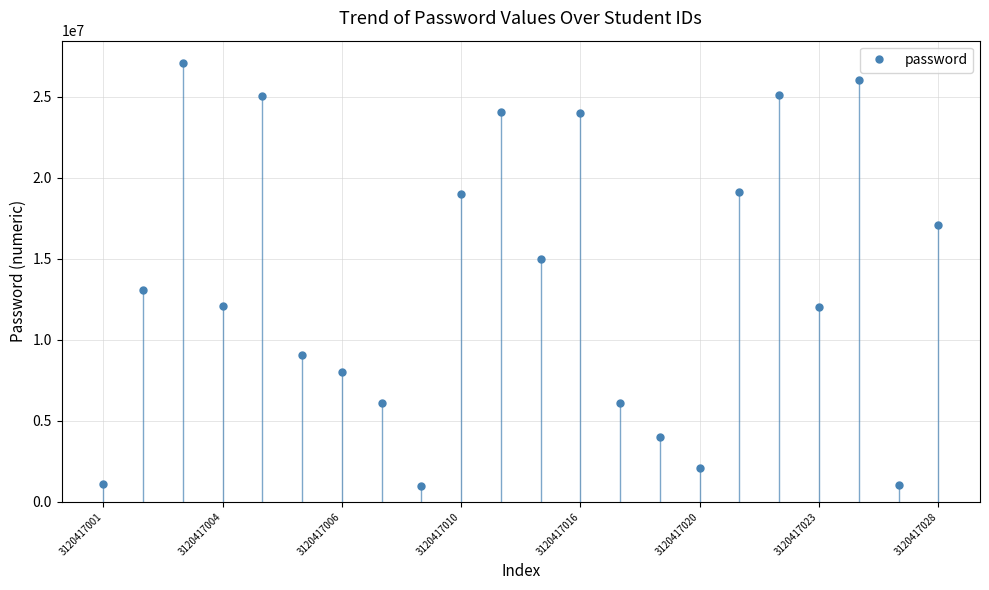

How many interior local peaks does the password series have?

6